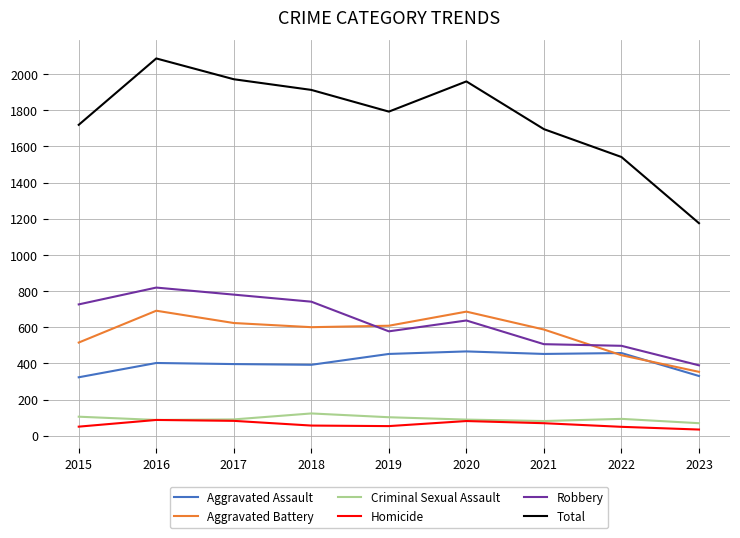

The Aggravated Assault series shows 396 at 2017. True or false?

True